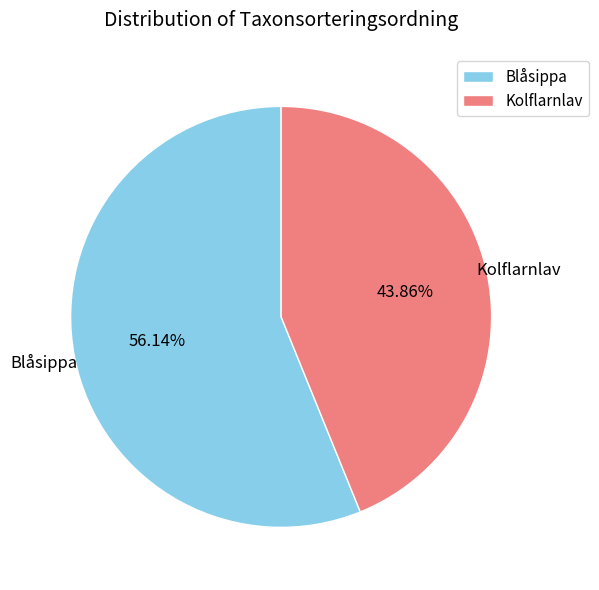

Rank the categories by value from lowest to highest.

Kolflarnlav, Blåsippa